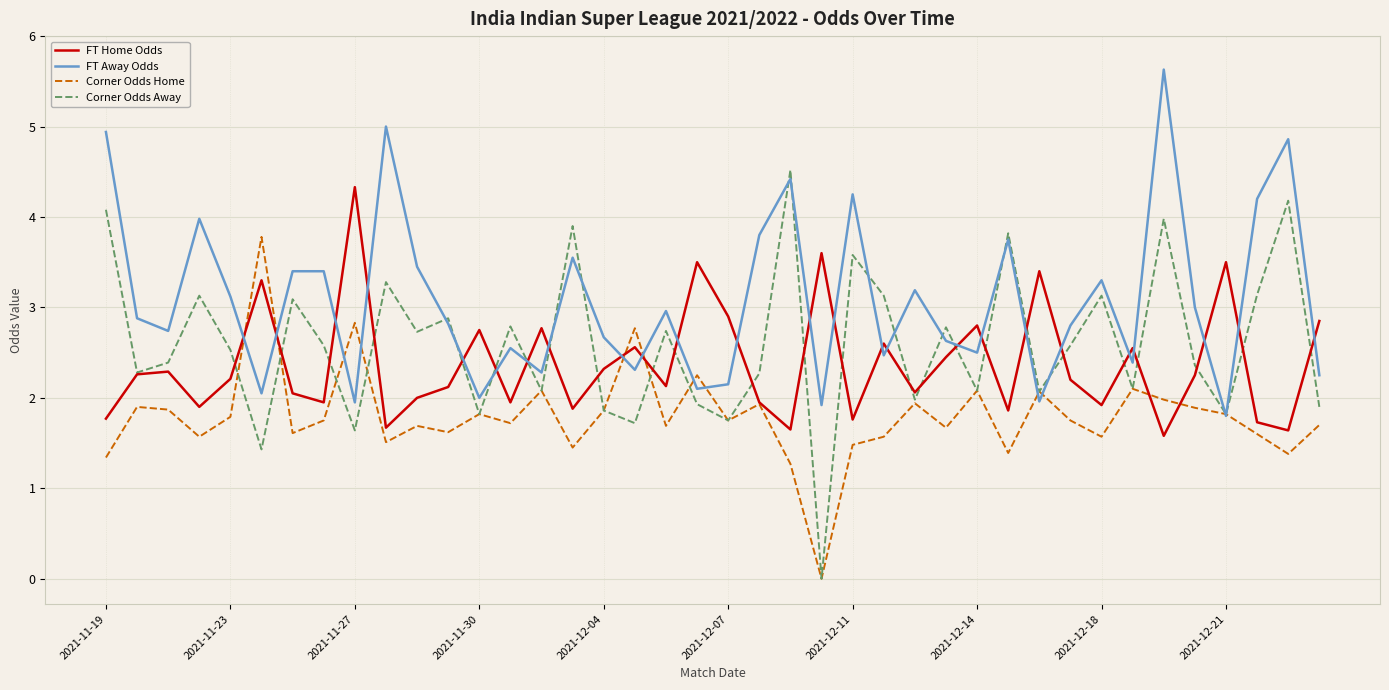

Which series has the largest range (max minus min)?

Corner Odds Away